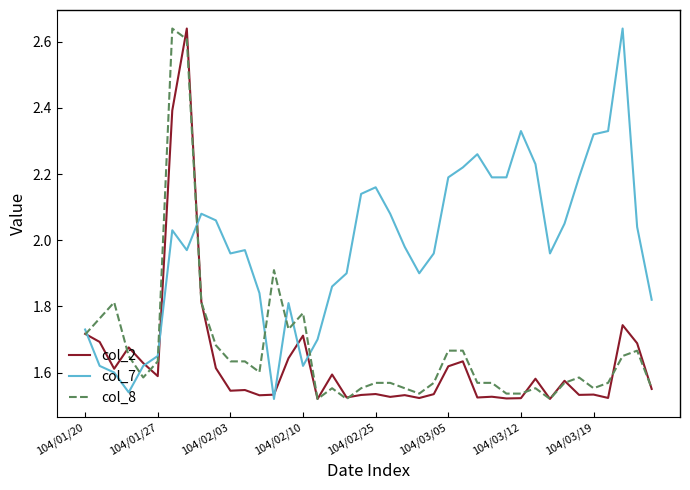

What are all the series names shown in the legend?

col_2, col_7, col_8